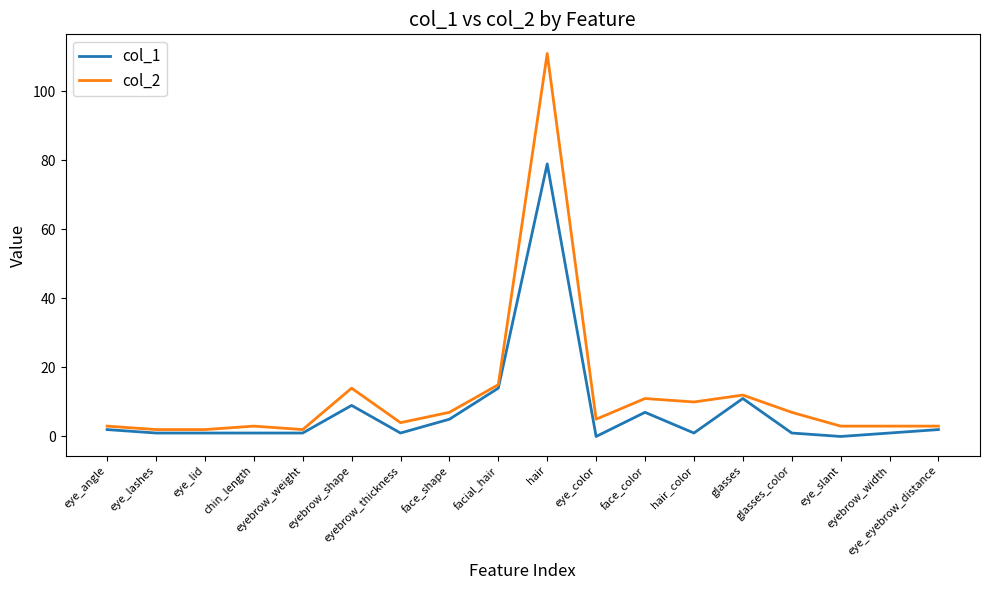

Which series has the widest spread of values?

col_2